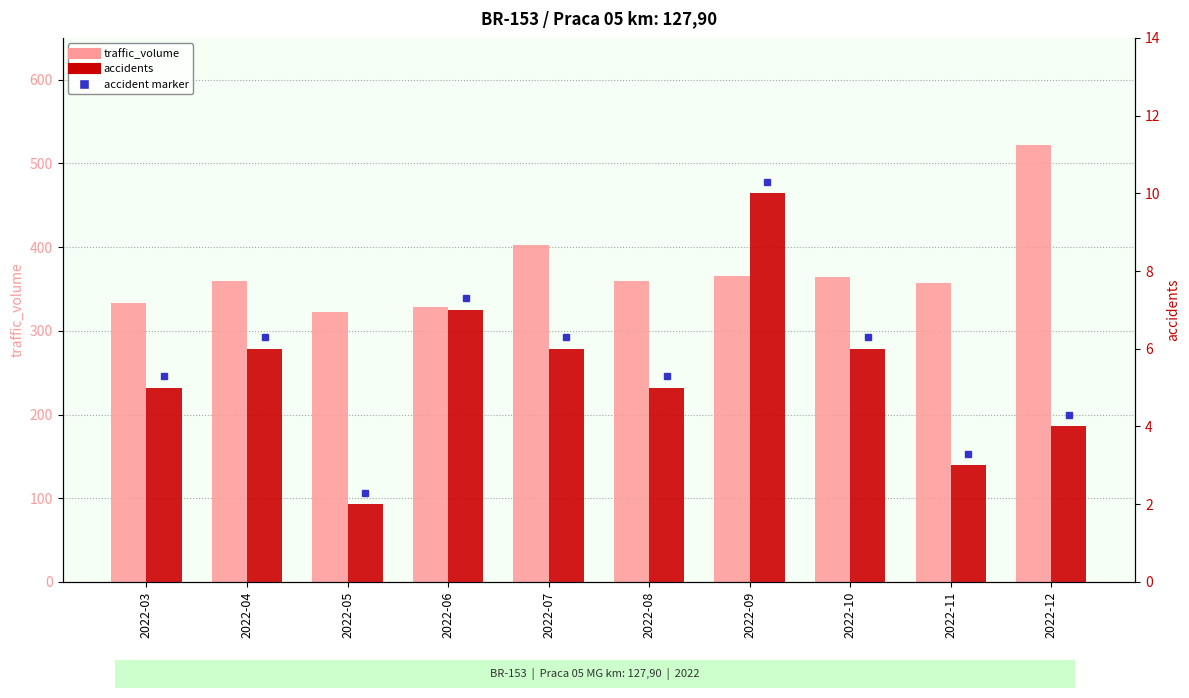

Between 2022-09 and 2022-11, which is larger?

2022-09